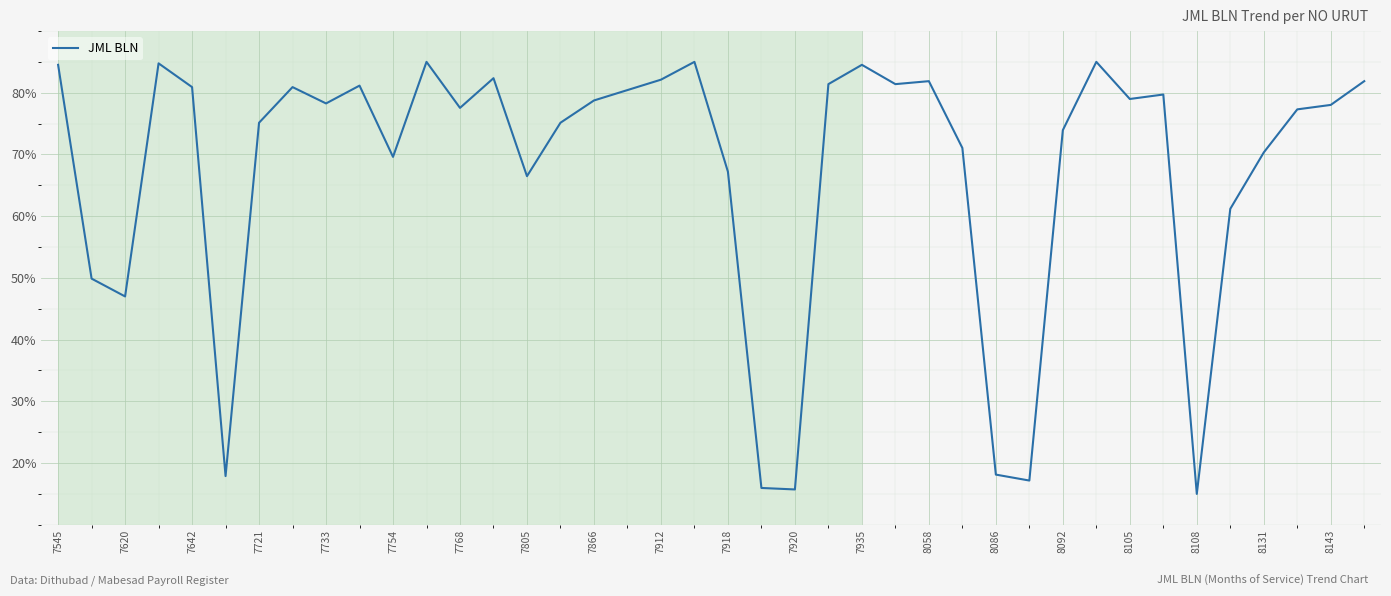

What is the greatest value displayed?

85.0